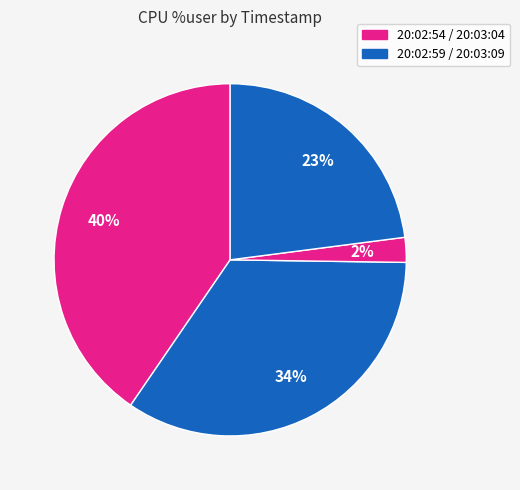

Which slice is the largest?

20:02:54